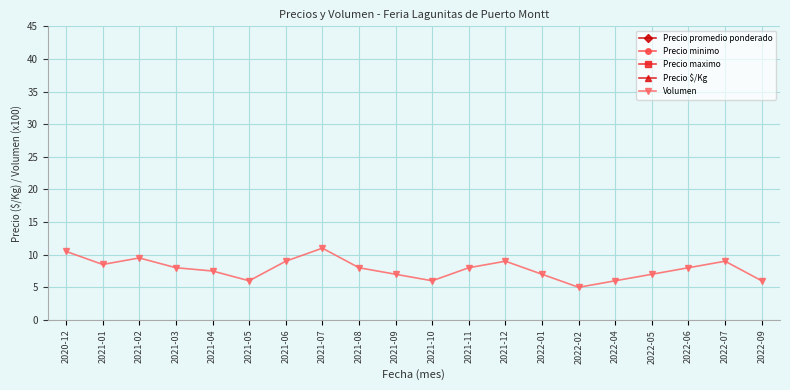

Rank the series at 2021-03 from lowest to highest value.

Volumen, Precio promedio ponderado, Precio minimo, Precio maximo, Precio $/Kg